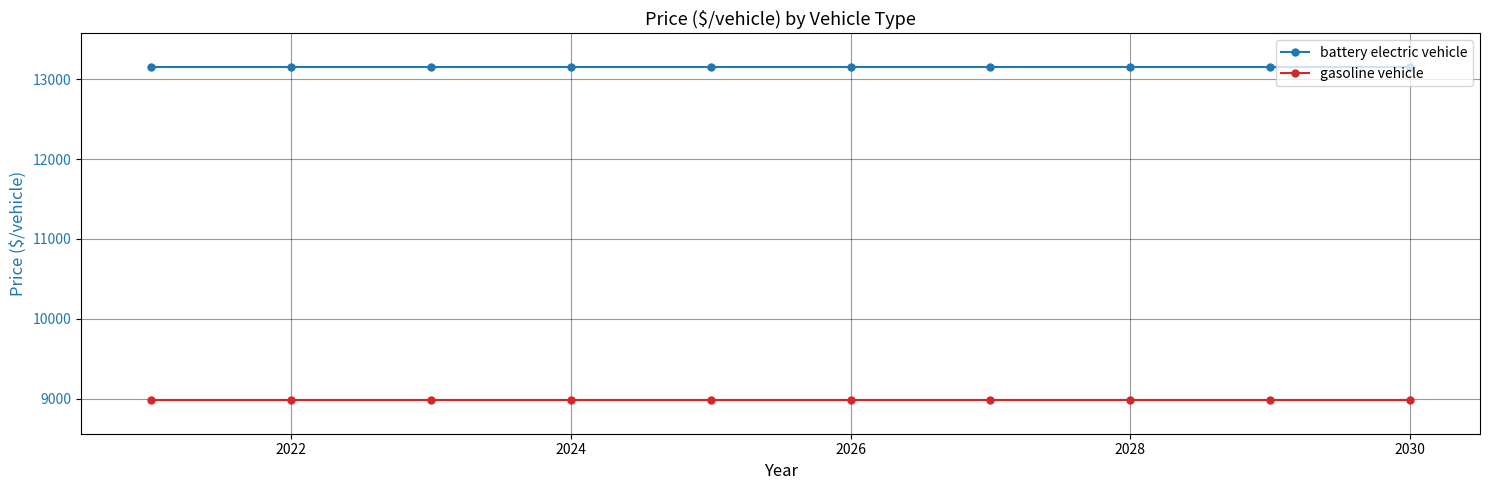

What is the value of the battery electric vehicle point at the 7th from the left?

13157